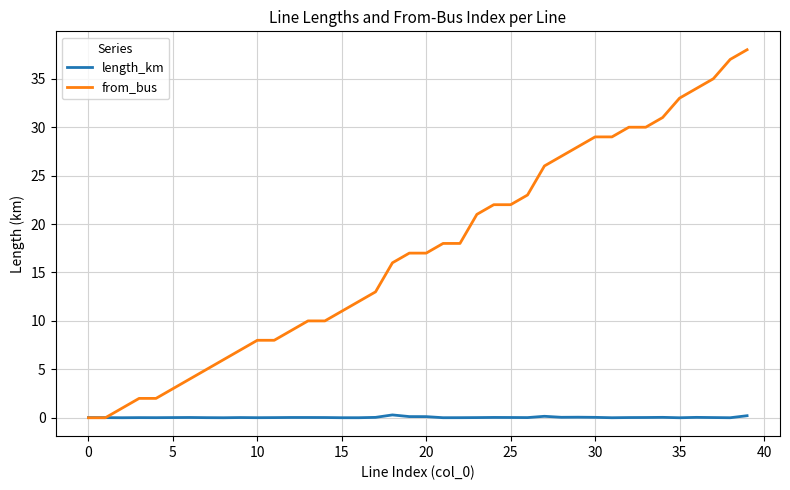

Does the chart have visible grid lines?

Yes